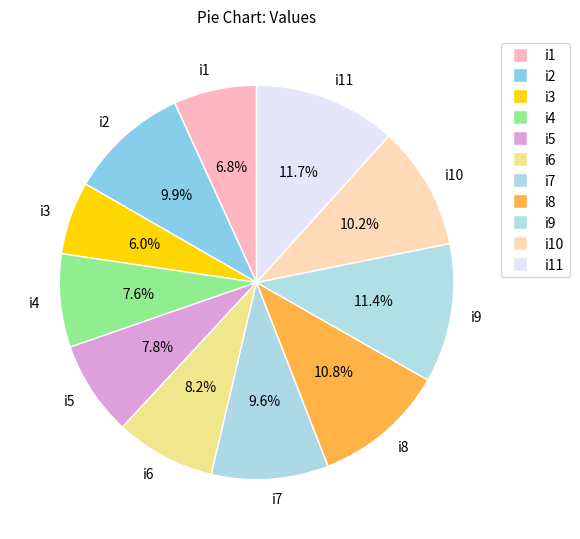

What percentage is NOT represented by i2?

90.1%